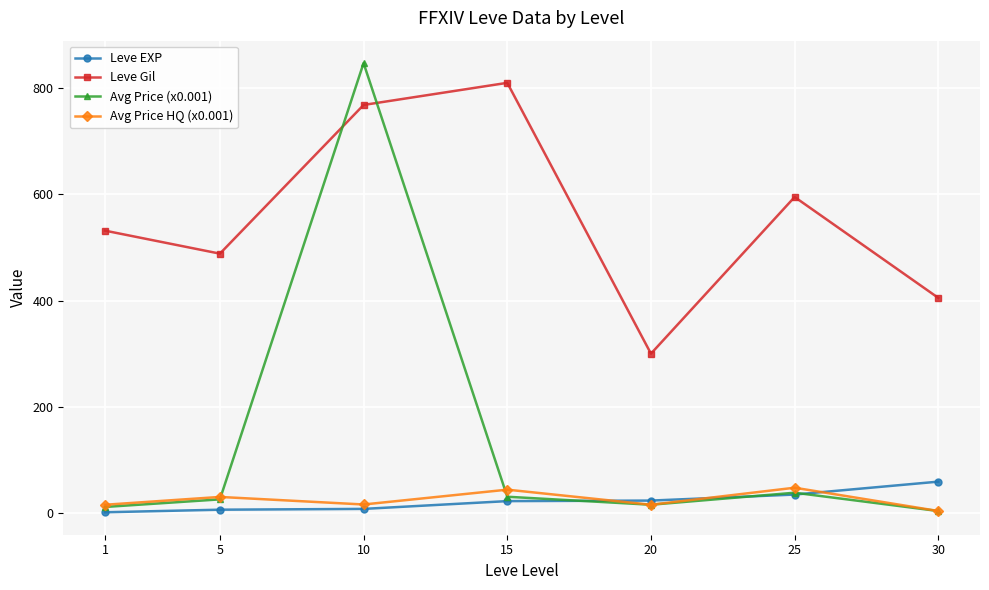

At which category is the sum across all series the highest?

10